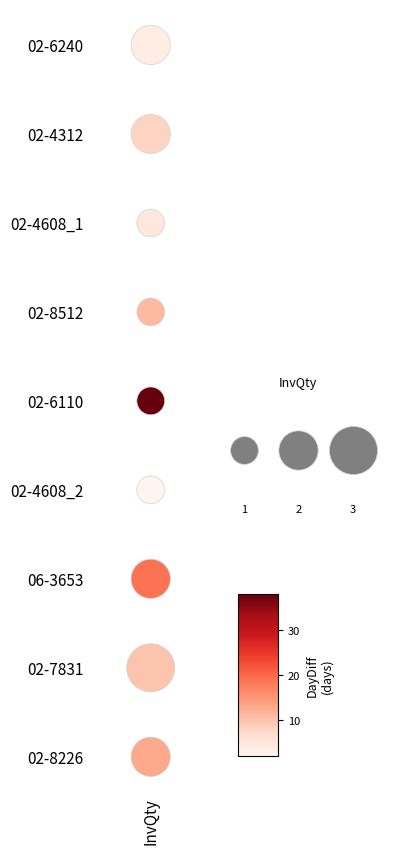

How many series are shown in this chart?

1